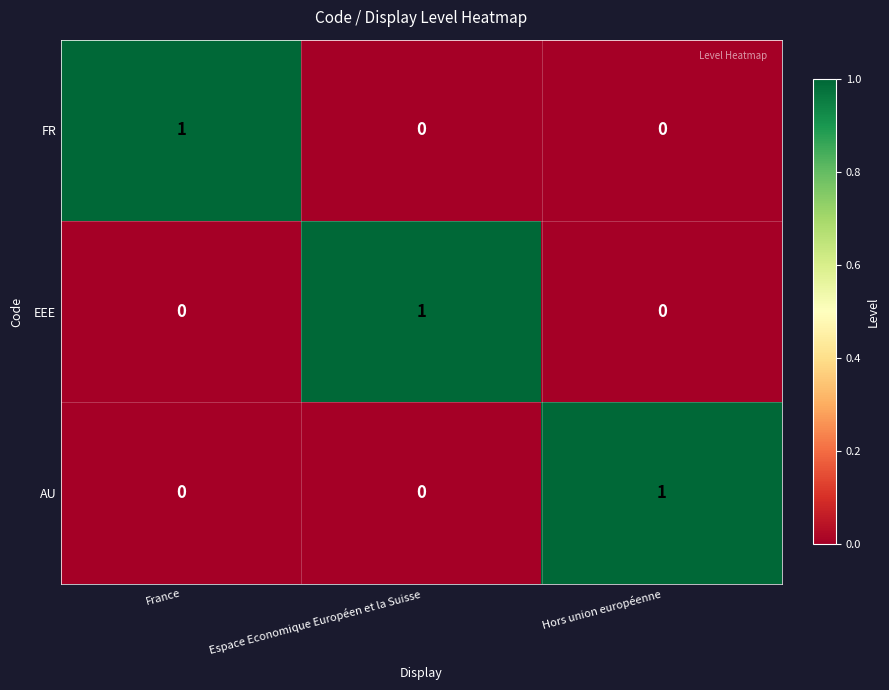

Is it true that AU equals 1 at Hors union européenne?

True